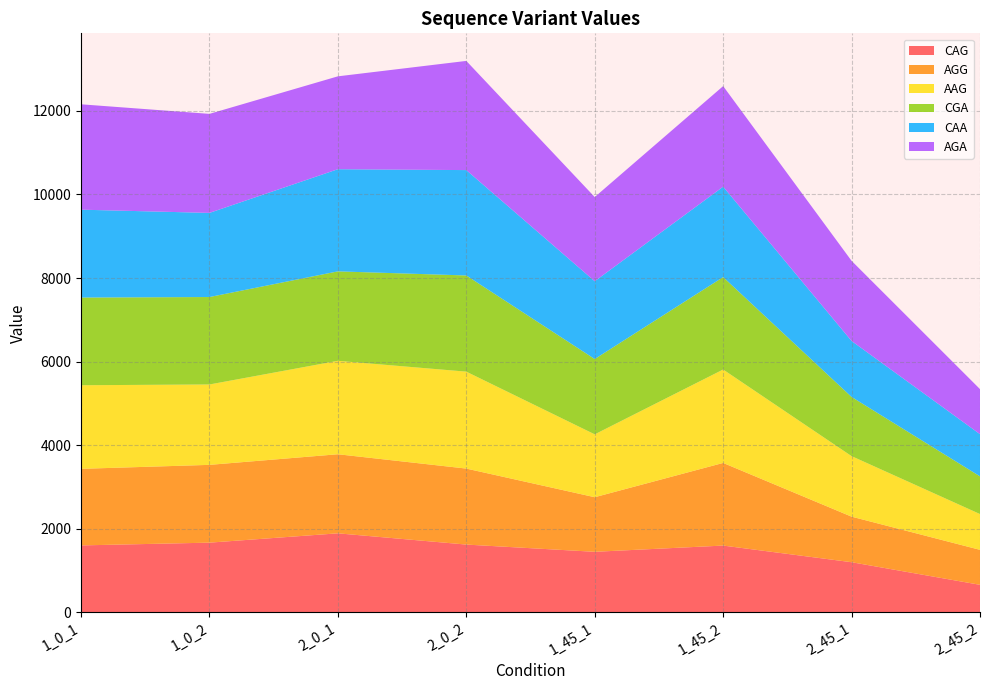

Reading right to left, list all the values displayed in this chart.

CAG: 660	1201	1599	1450	1623	1892	1669	1603
AGG: 837	1090	1977	1306	1818	1892	1861	1832
AAG: 856	1448	2235	1504	2319	2235	1923	2000
CGA: 902	1416	2211	1802	2301	2140	2092	2098
CAA: 1009	1339	2163	1861	2521	2444	2013	2102
AGA: 1078	1917	2406	2014	2612	2222	2369	2521